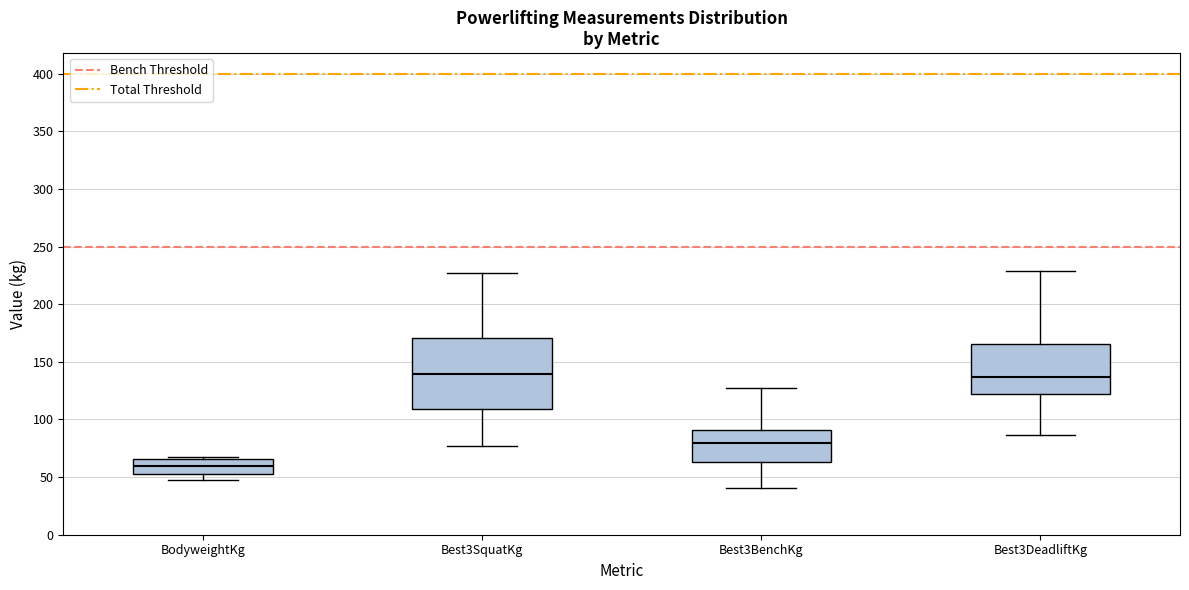

Where does the median line of the box for Best3DeadliftKg sit on the y-axis? The values are not printed on the chart, so give them approximately, as read against the axis.

135